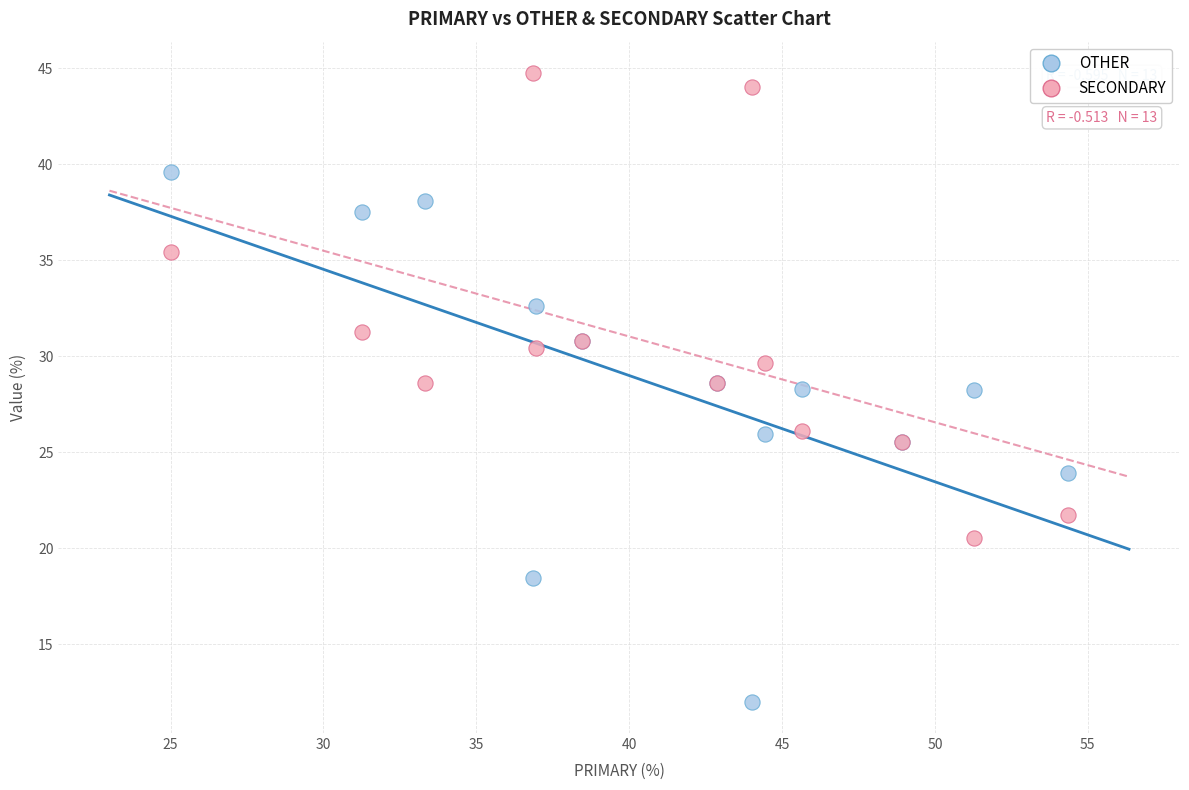

Which series has the largest Y range (max minus min)?

OTHER